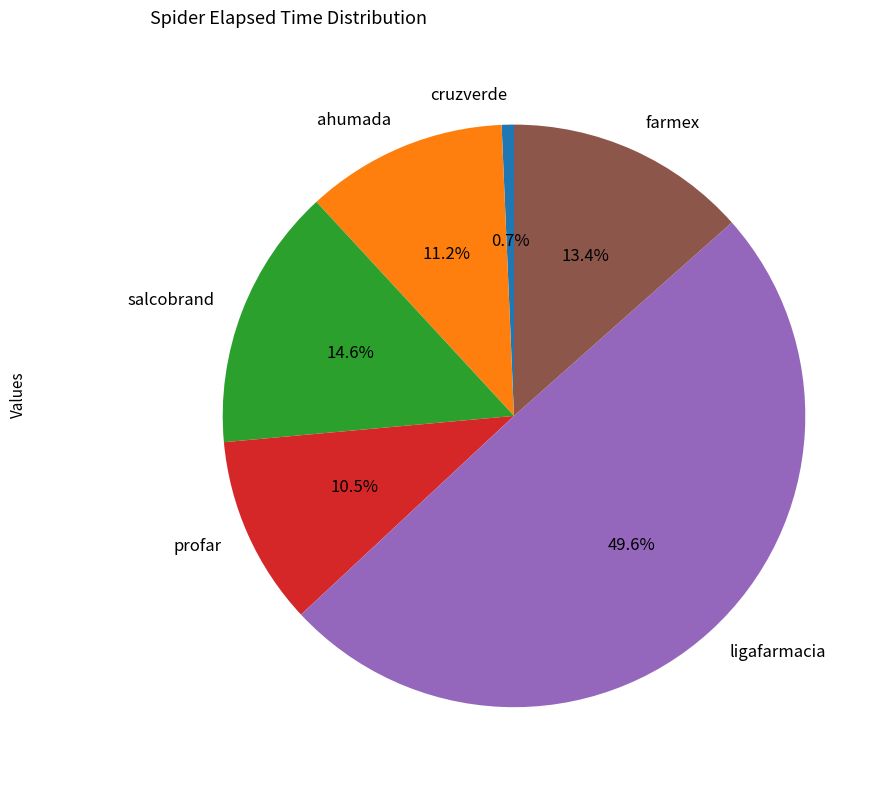

To the nearest percent, what percentage of the pie is ligafarmacia?

50%